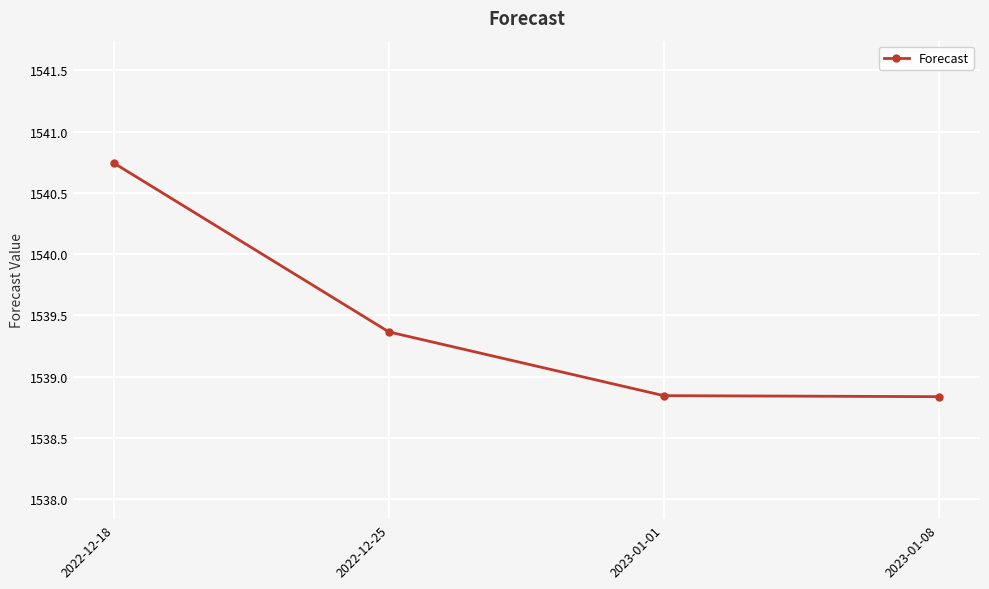

What is the average value?

1539.4